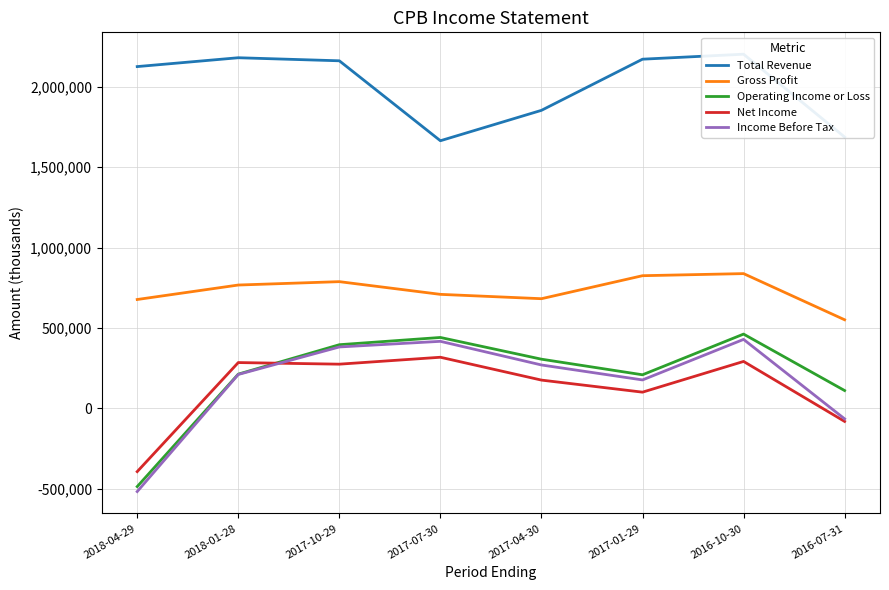

Is the value of Net Income at 2017-04-30 greater than the value of Income Before Tax at 2017-10-29?

No